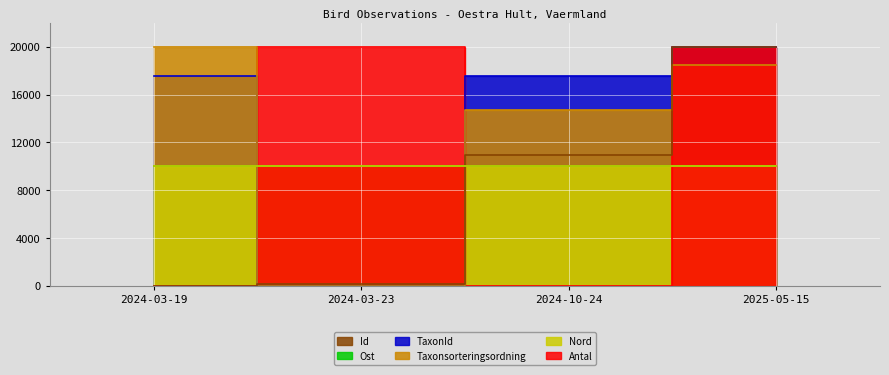

At how many categories does at least one series exceed 2240?

4